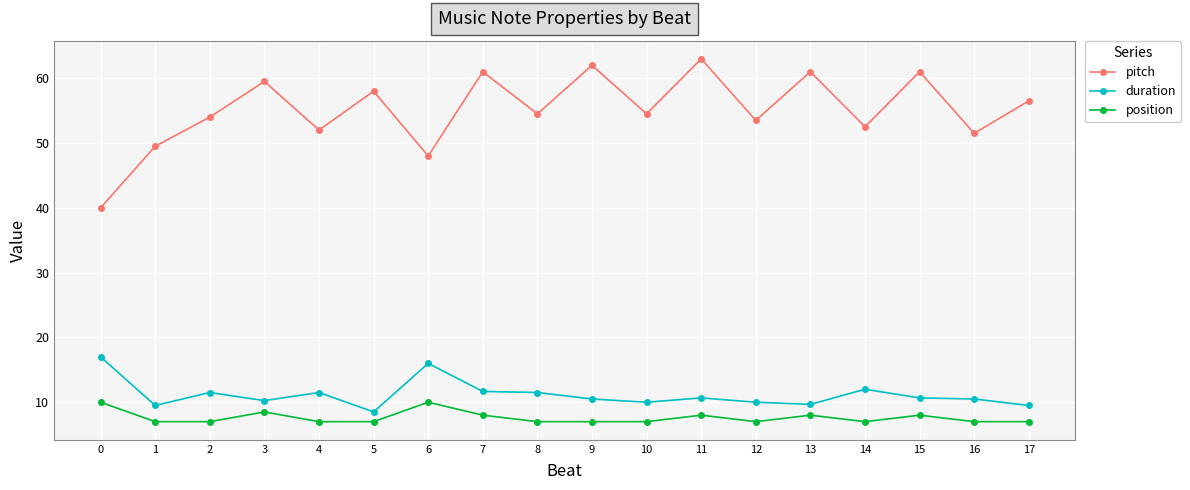

Which category has the highest value in the pitch series?

11